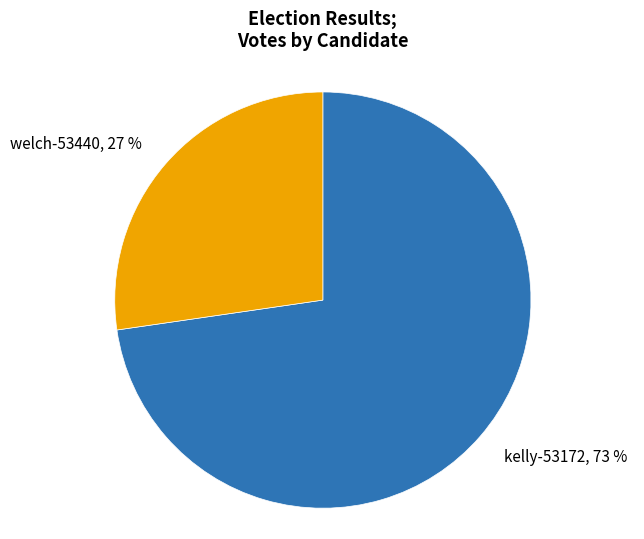

Rank the categories by value from highest to lowest.

kelly-53172, welch-53440